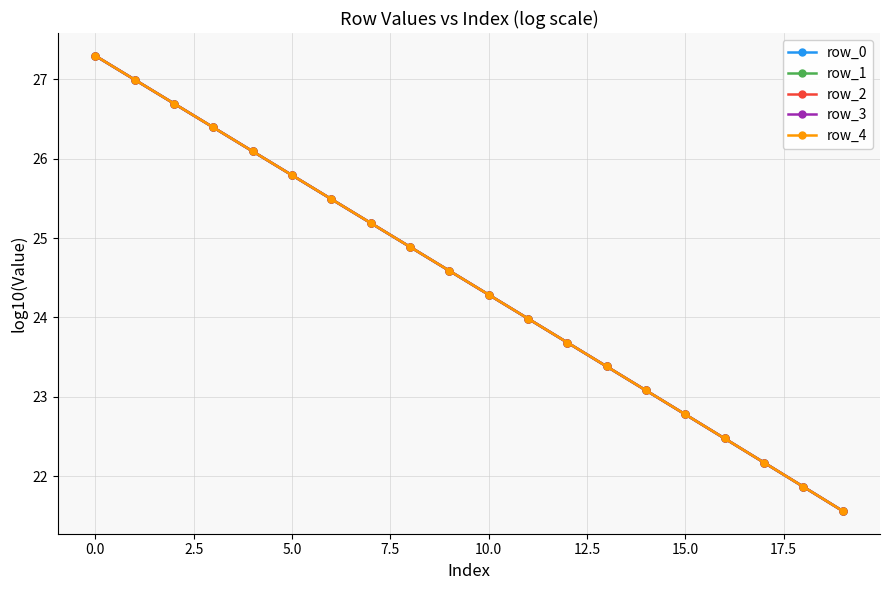

True or false: row_3 and row_0 cross at least once.

False